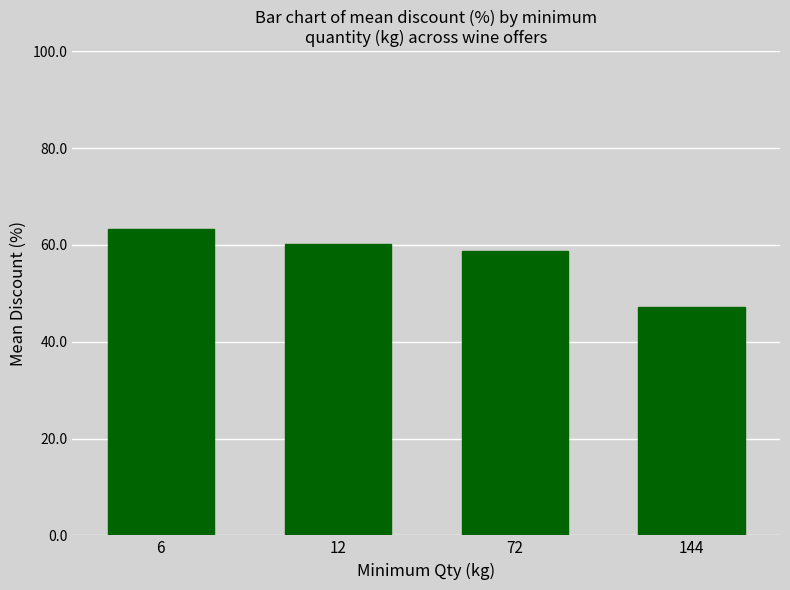

True or false: the data shows 29.4 at 6.

False